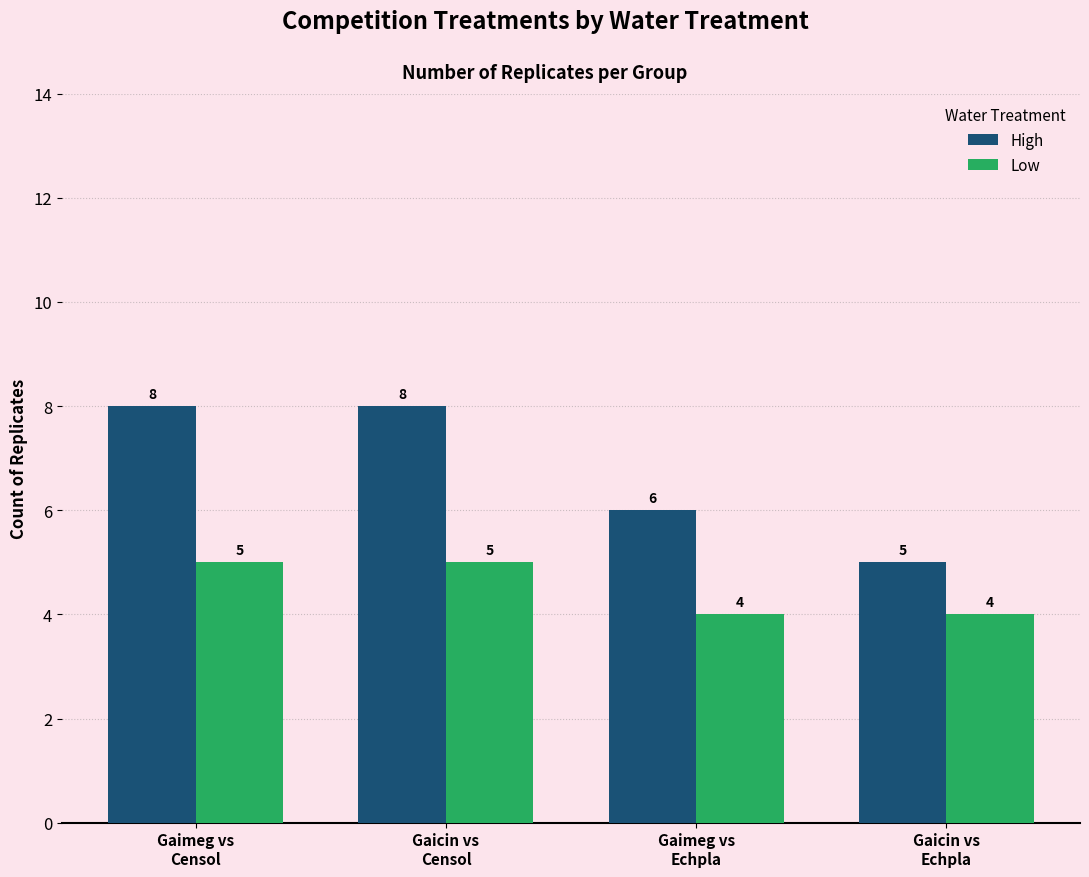

What position from the right is Gaicin vs
Censol?

3